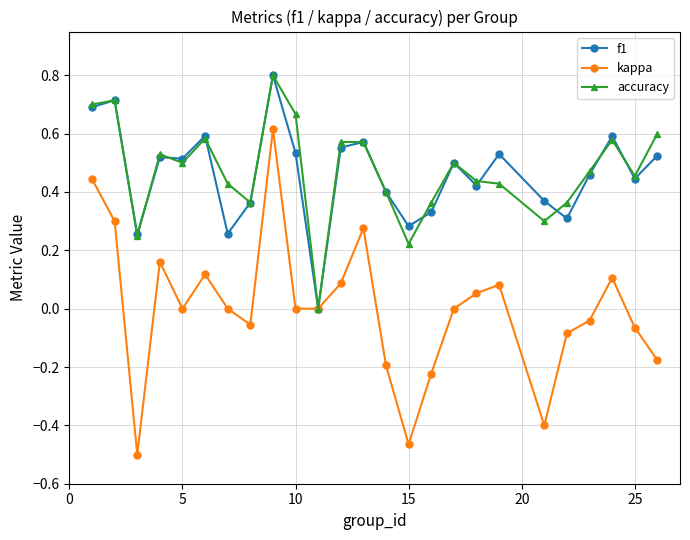

What is the highest value of the f1 series?

0.8